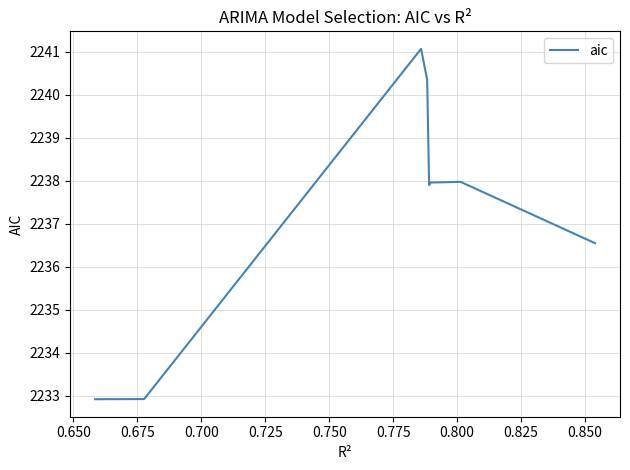

What is the difference between the second highest and second lowest values?

7.4